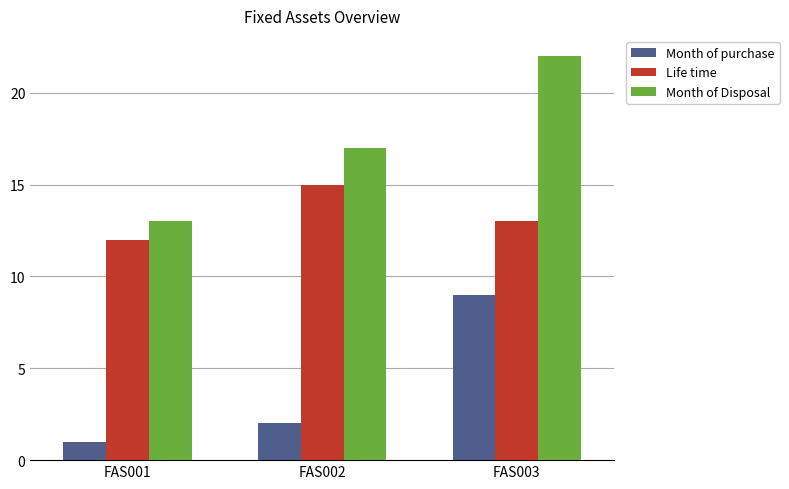

What value does the Month of purchase series have at FAS001?

1